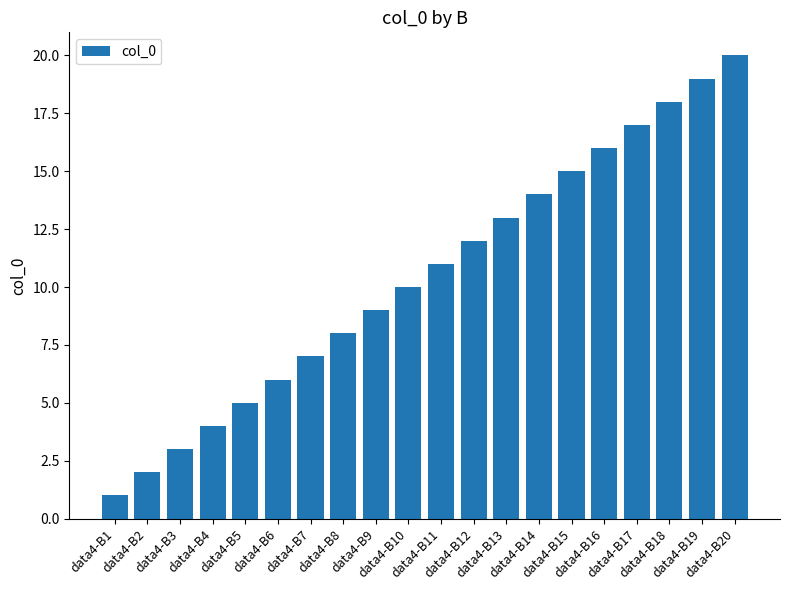

Between data4-B11 and data4-B13, which is larger?

data4-B13